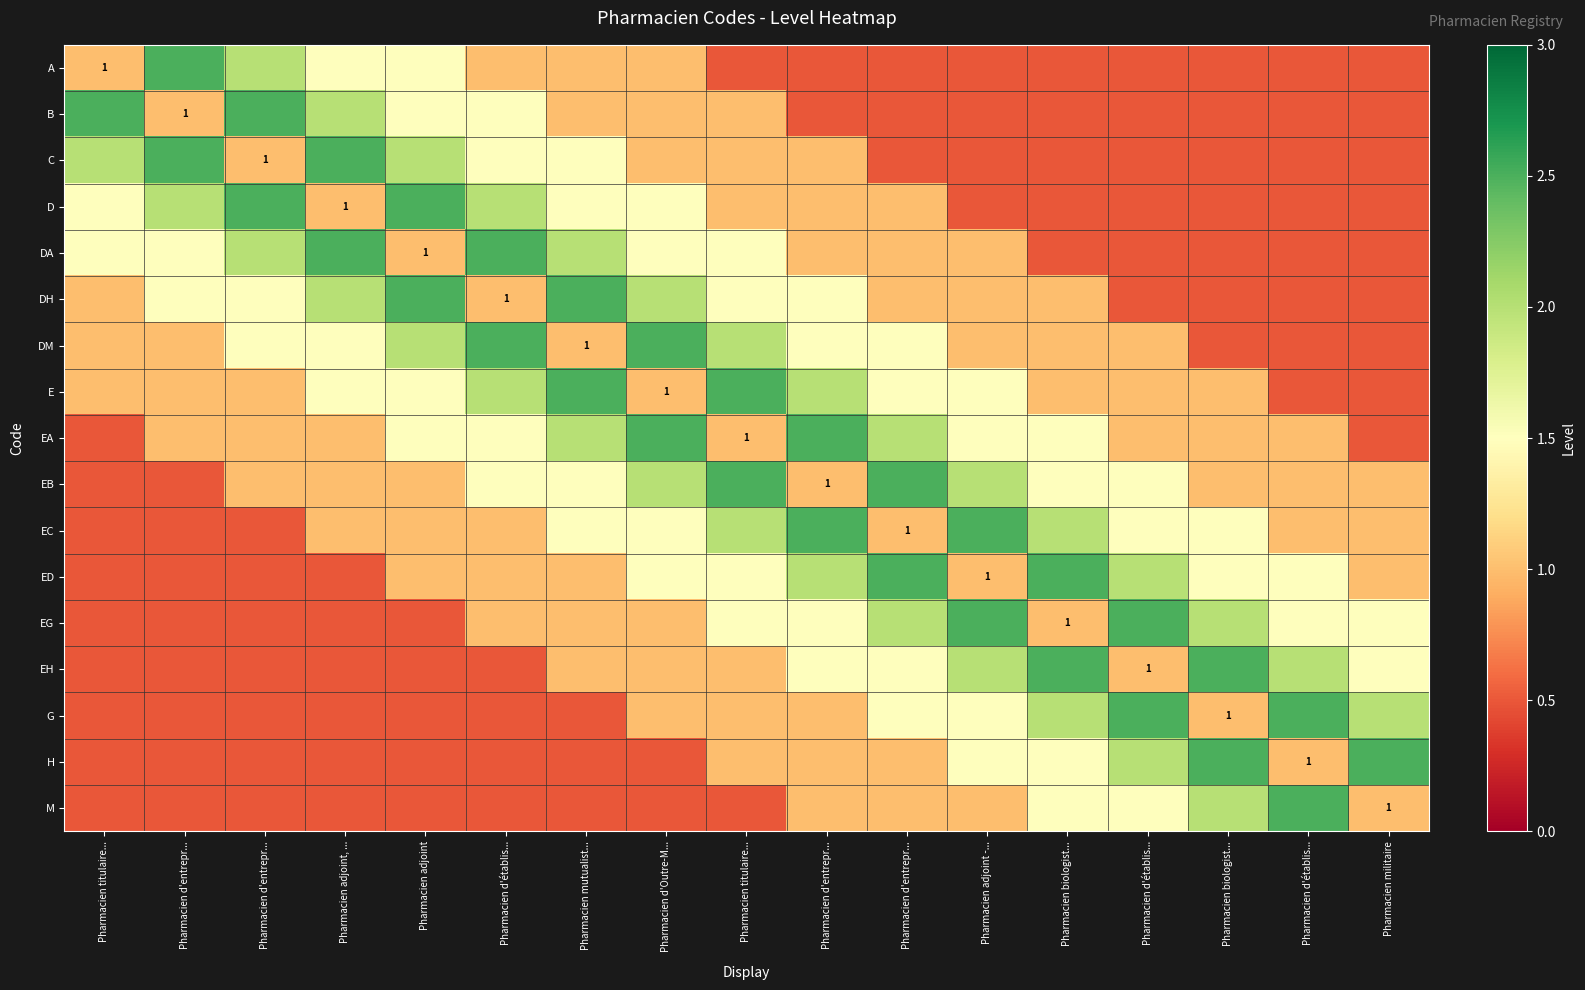

What is the difference between the A values at Pharmacien titulaire... and Pharmacien adjoint -...?

0.5